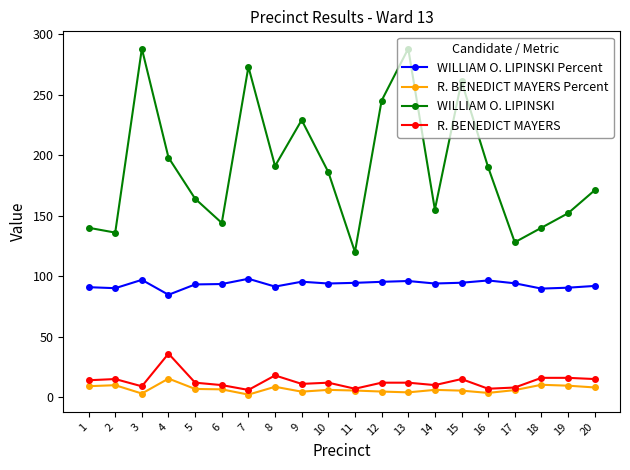

At how many categories does at least one series exceed 28?

20